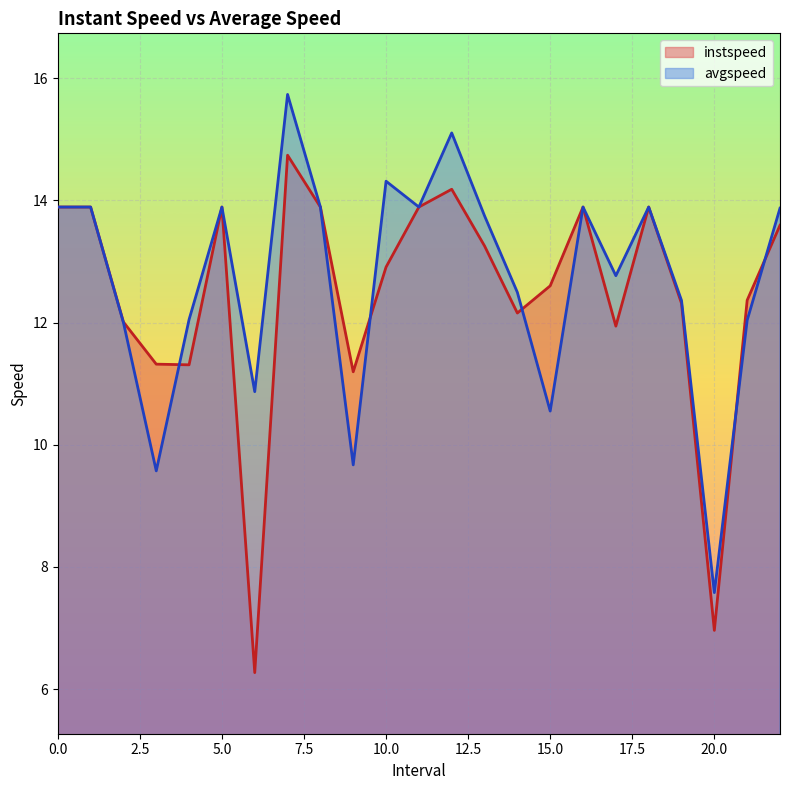

Which series ends up on top after the final intersection of instspeed and avgspeed?

avgspeed